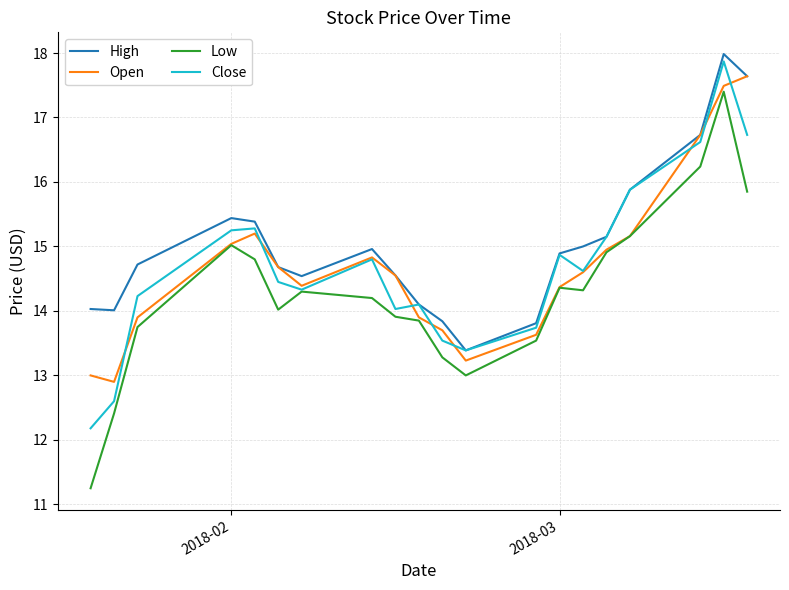

What is the maximum value for Open?

17.6